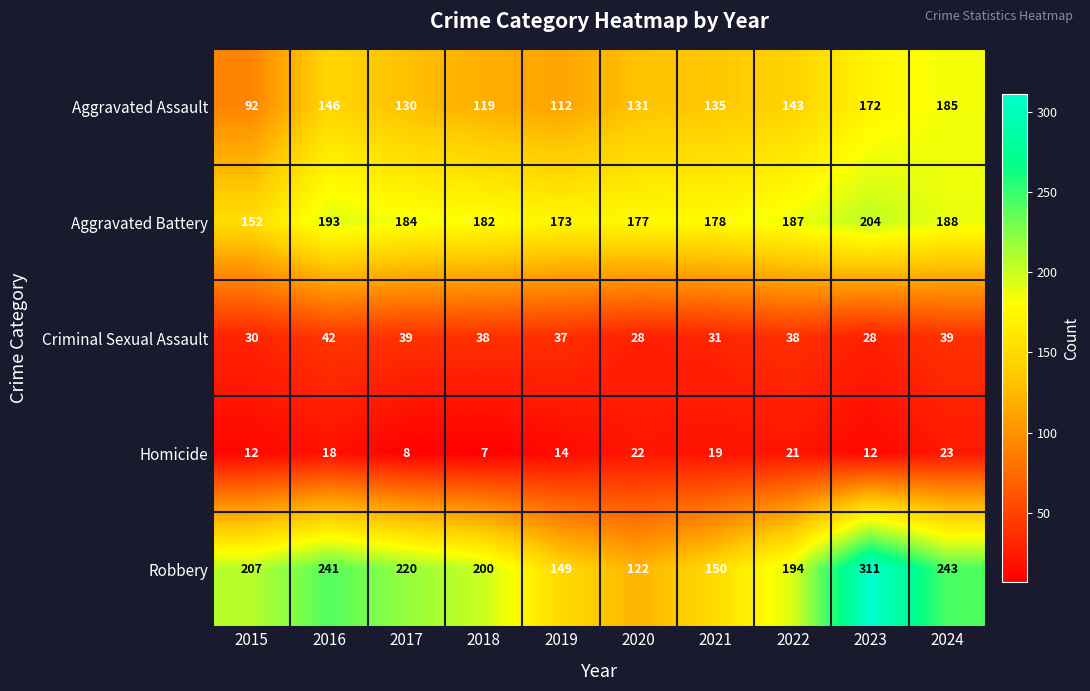

At which category is the sum across all series the highest?

2023